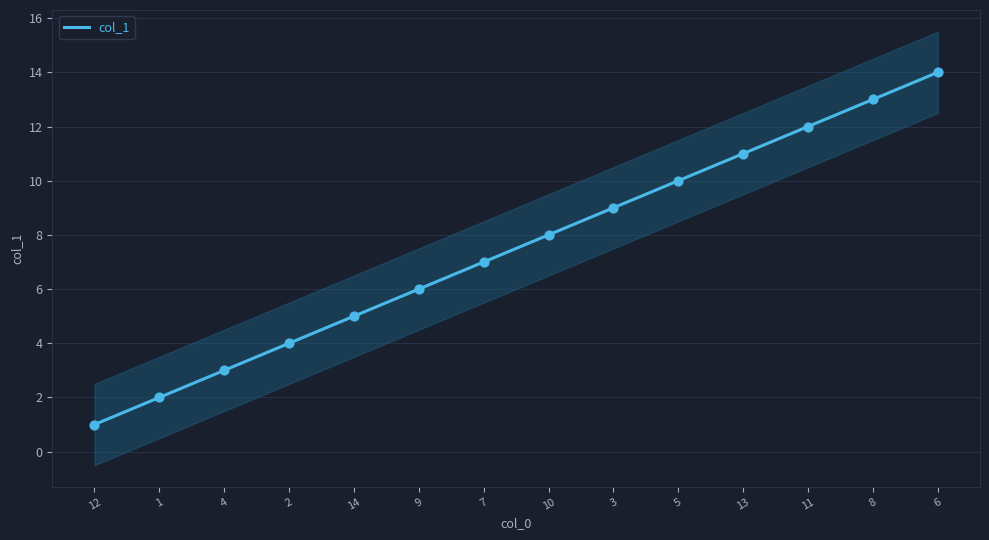

Which has a higher value, 13 or 6?

6